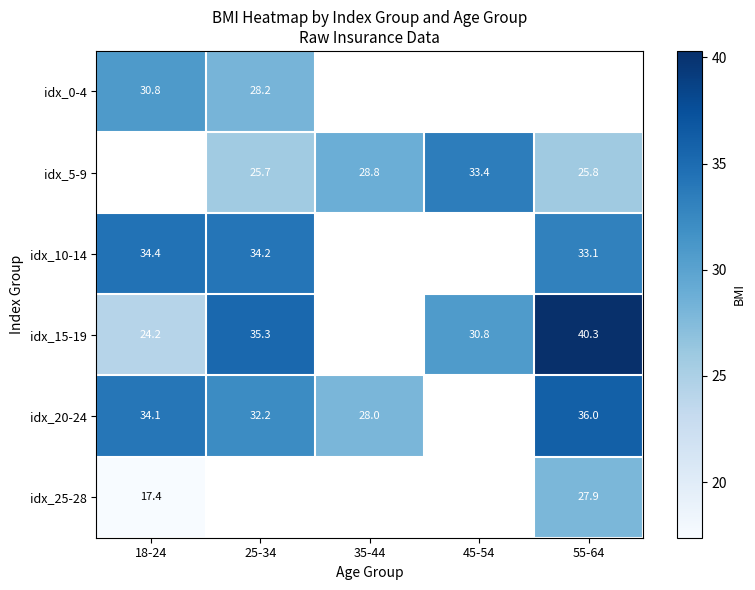

Is the value of idx_25-28 at 55-64 greater than the value of idx_20-24 at 35-44?

No